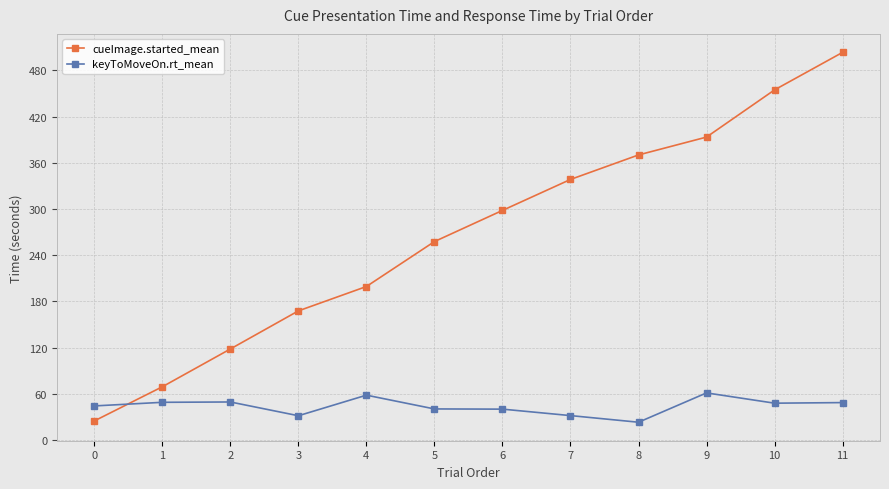

Which label corresponds to the largest value in the chart?

11